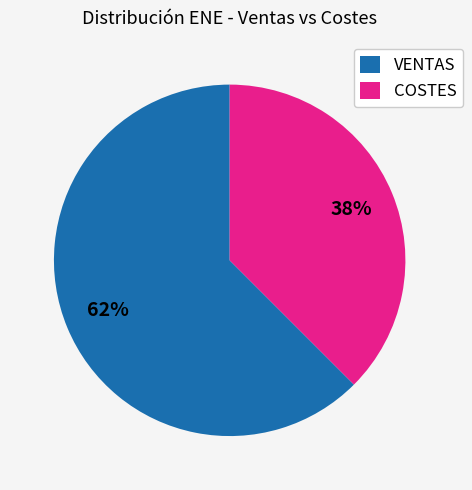

What is the largest slice in the pie chart?

VENTAS